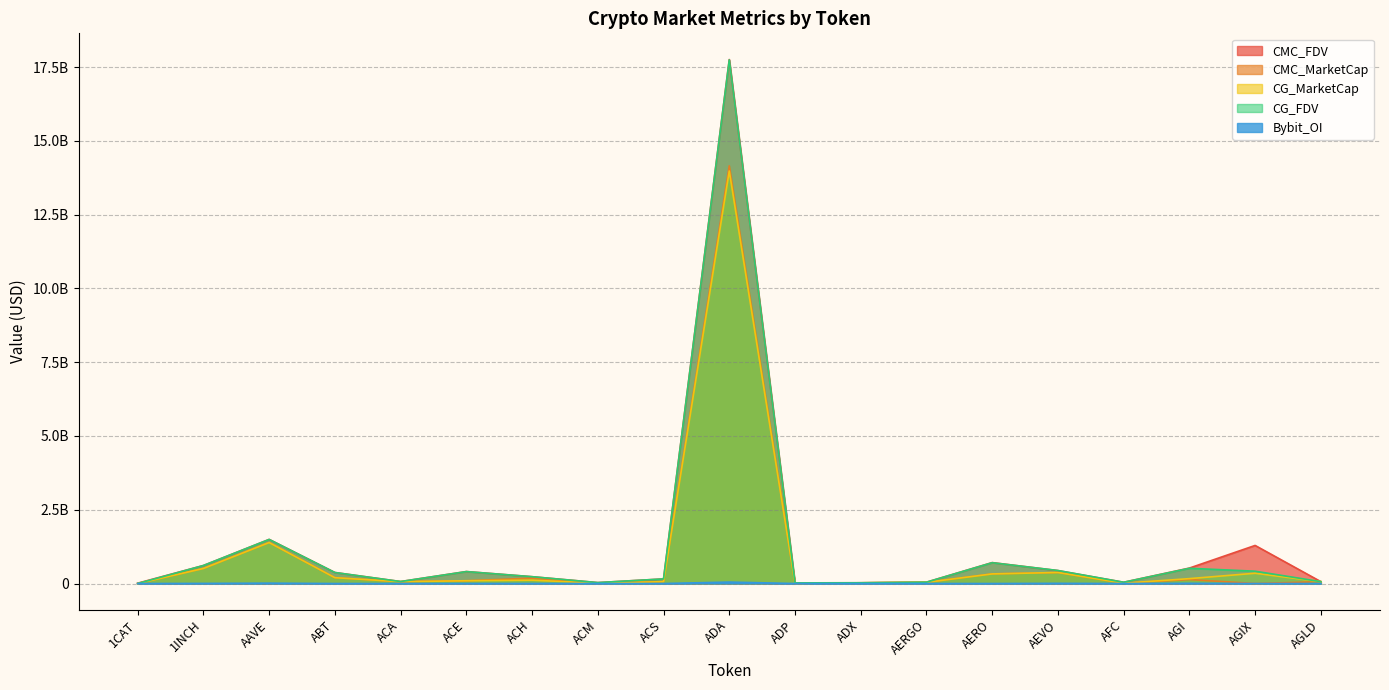

How many categories are shown in the chart?

19